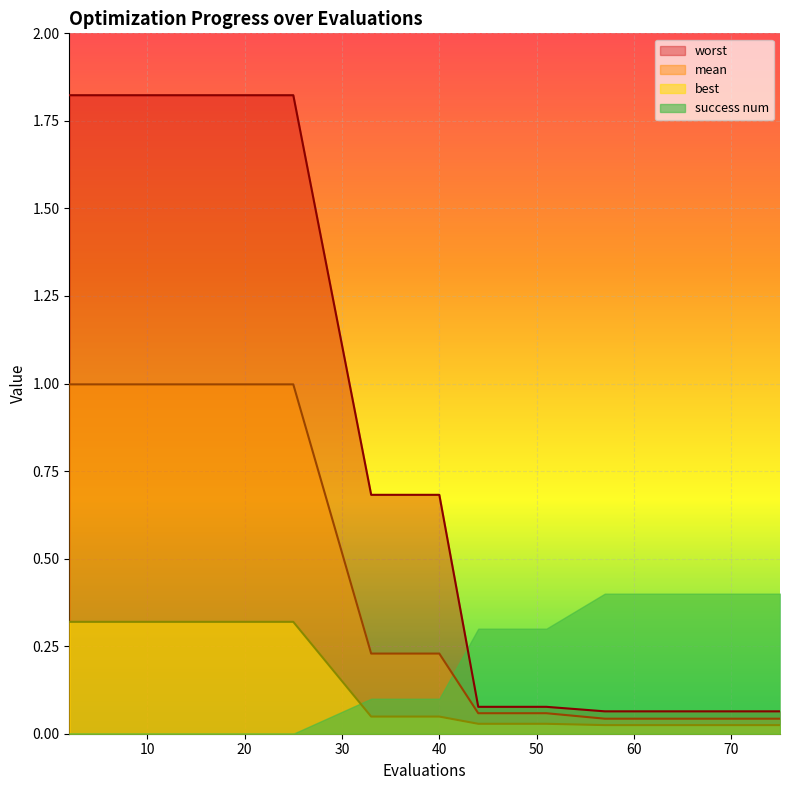

What is the sum of all mean values?

5.8